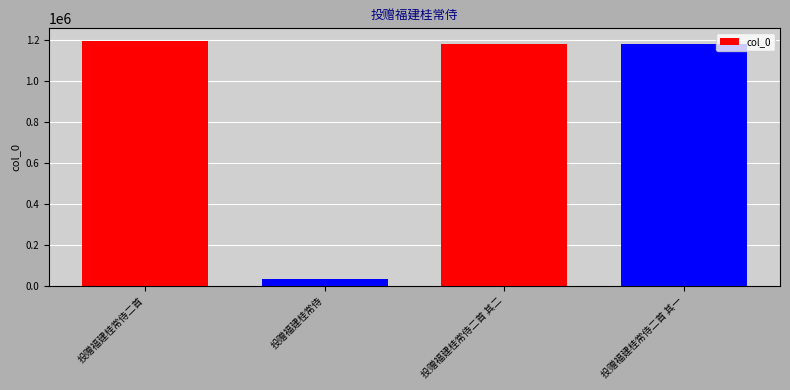

Between 投赠福建桂常侍二首 and 投赠福建桂常侍二首 其一, which is larger?

投赠福建桂常侍二首